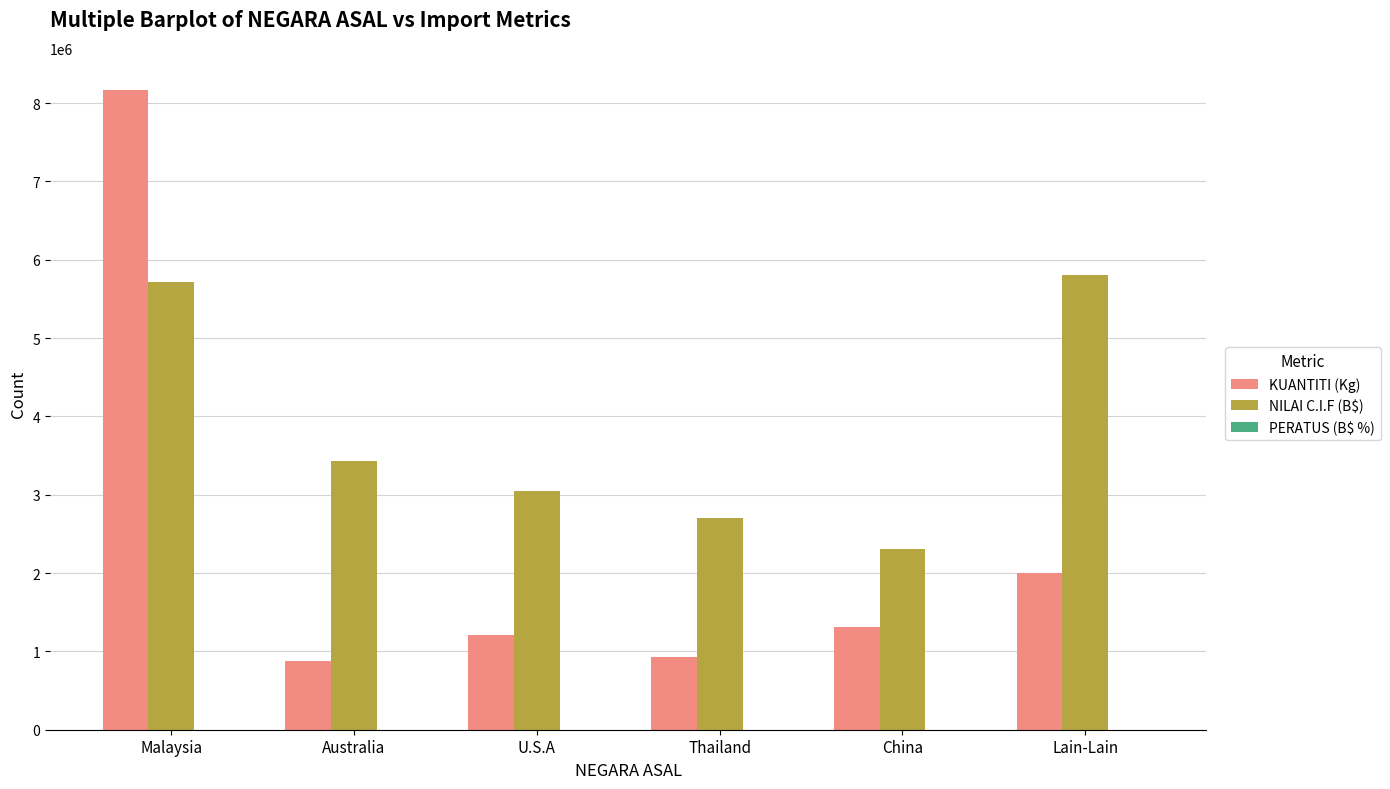

What is the maximum value shown in the chart?

8168841.1